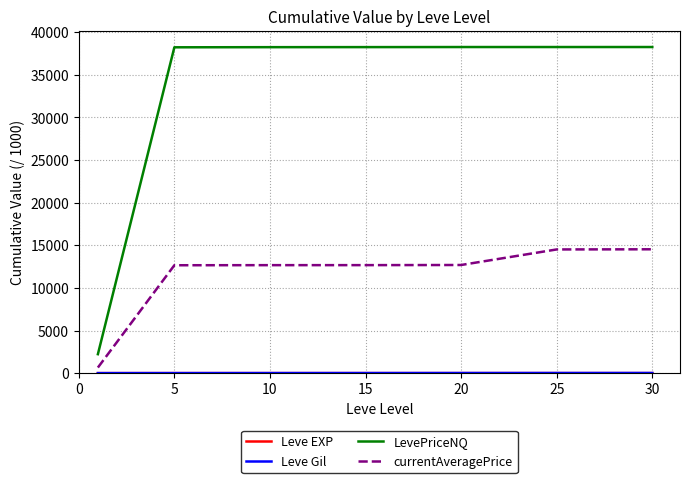

Which series has the largest total across all categories?

LevePriceNQ